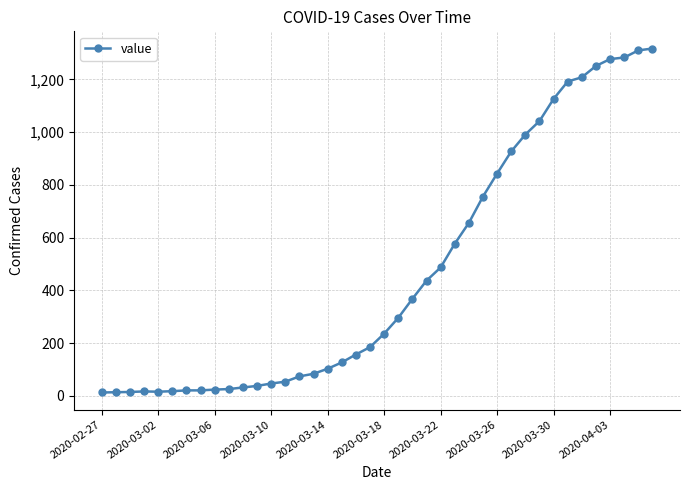

What is the greatest value displayed?

1317